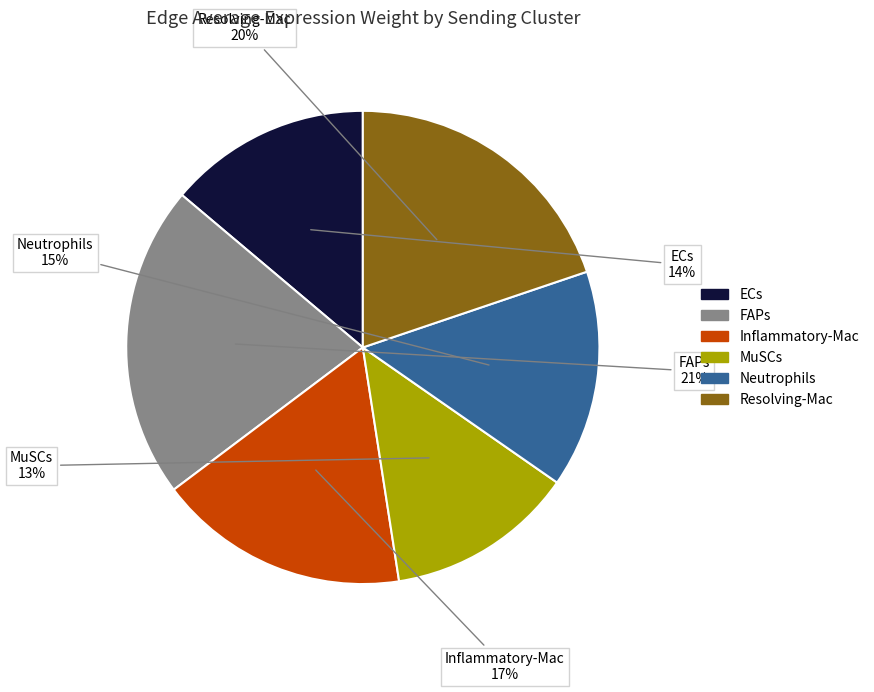

Rank the categories by value from lowest to highest.

MuSCs, ECs, Neutrophils, Inflammatory-Mac, Resolving-Mac, FAPs